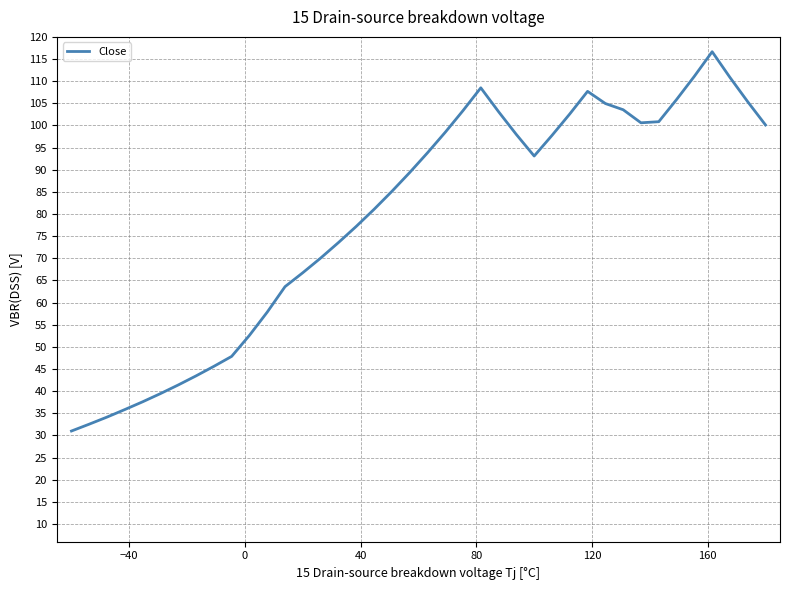

What is the smallest value displayed?

31.0